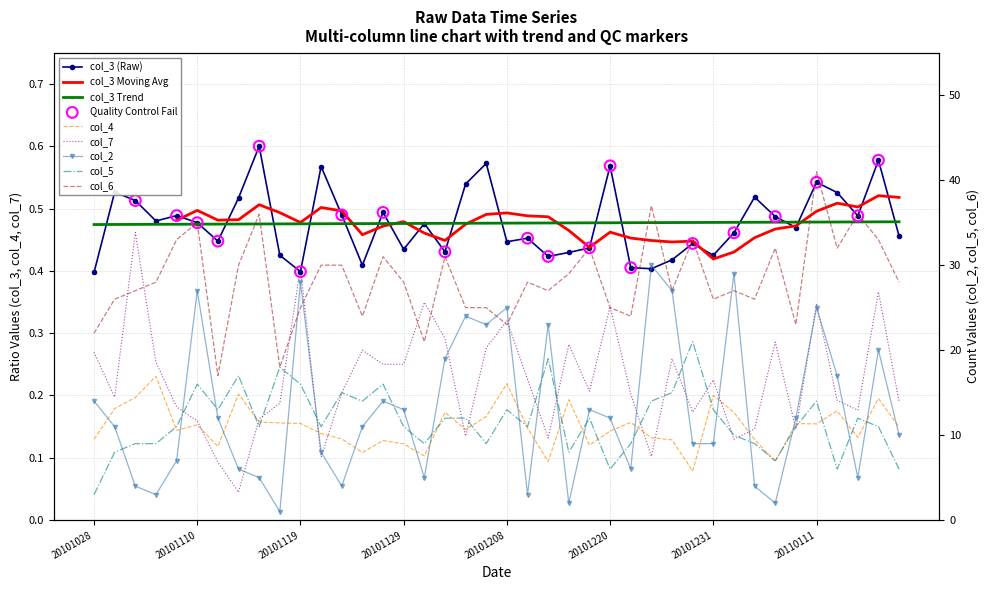

At which category is the sum across all series the highest?

20101226